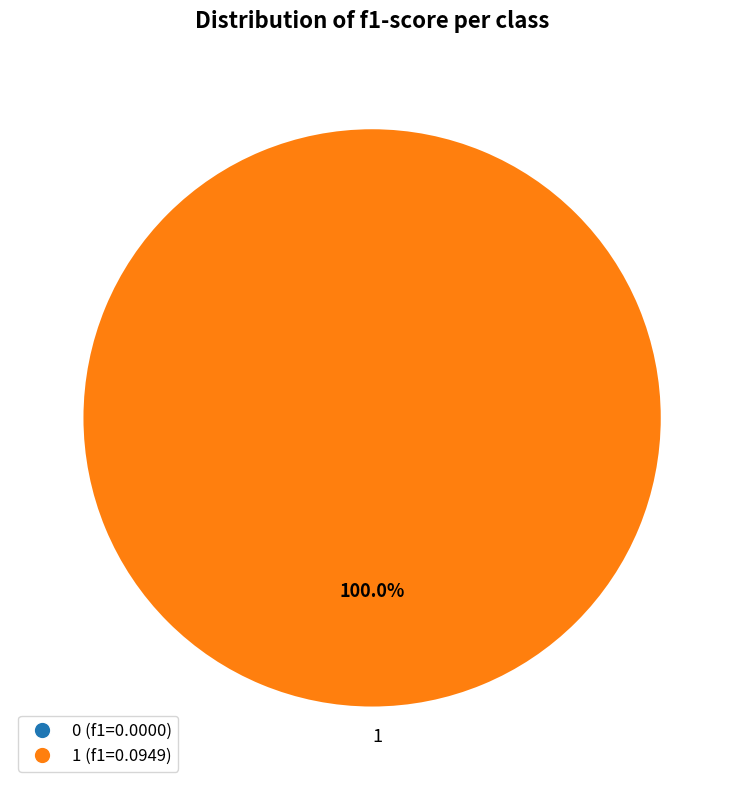

To the nearest percent, what percentage of the pie is 1?

100%